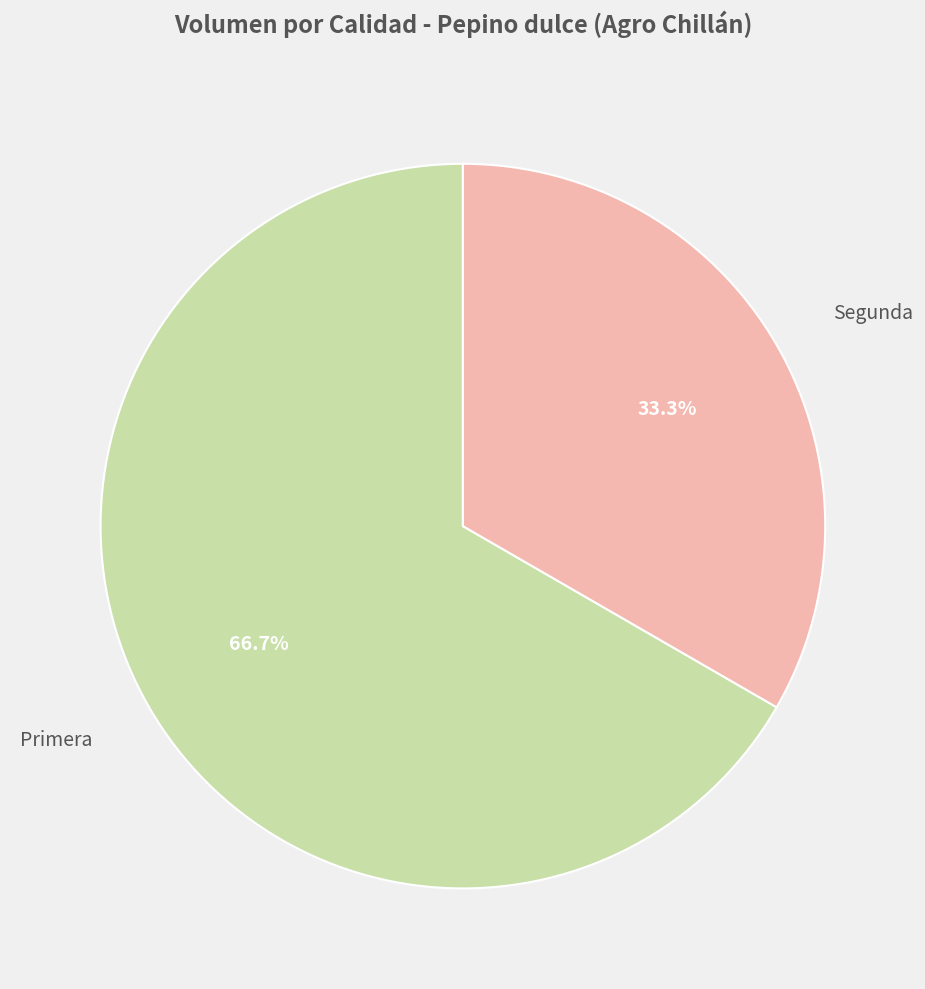

How many slices are in this pie chart?

2